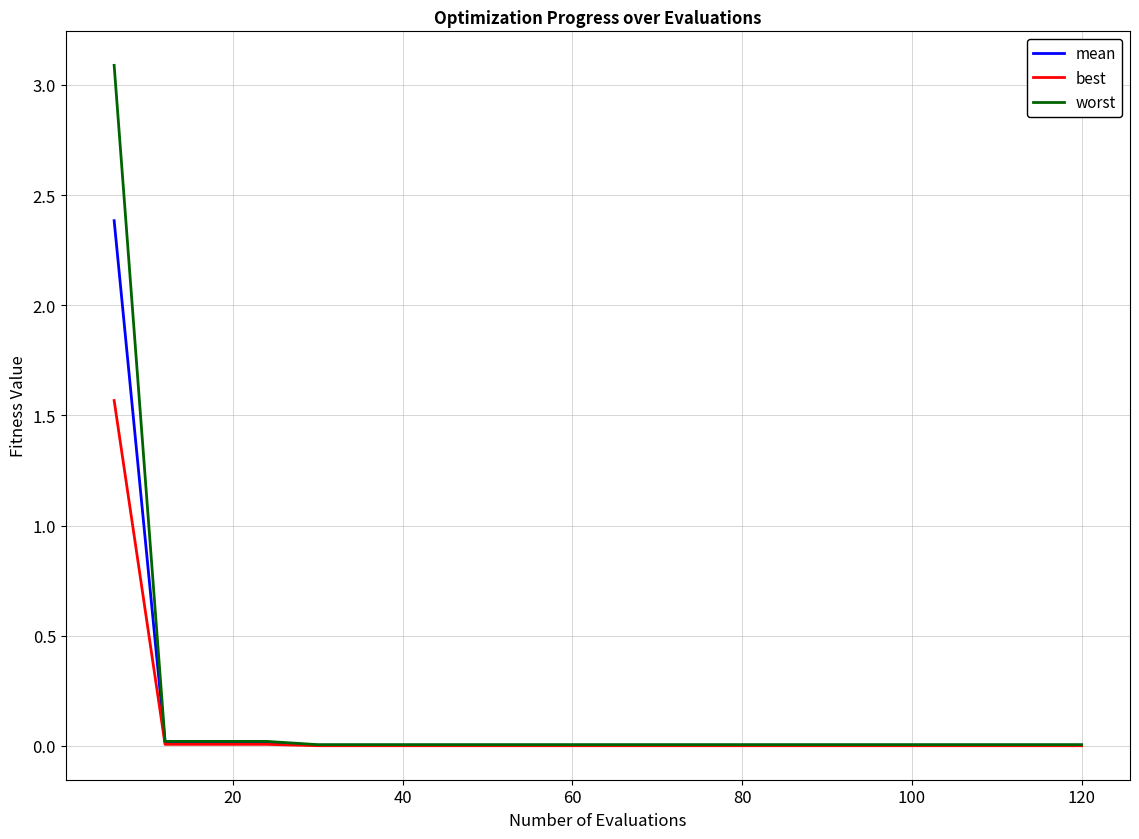

What are all the series names shown in the legend?

mean, best, worst